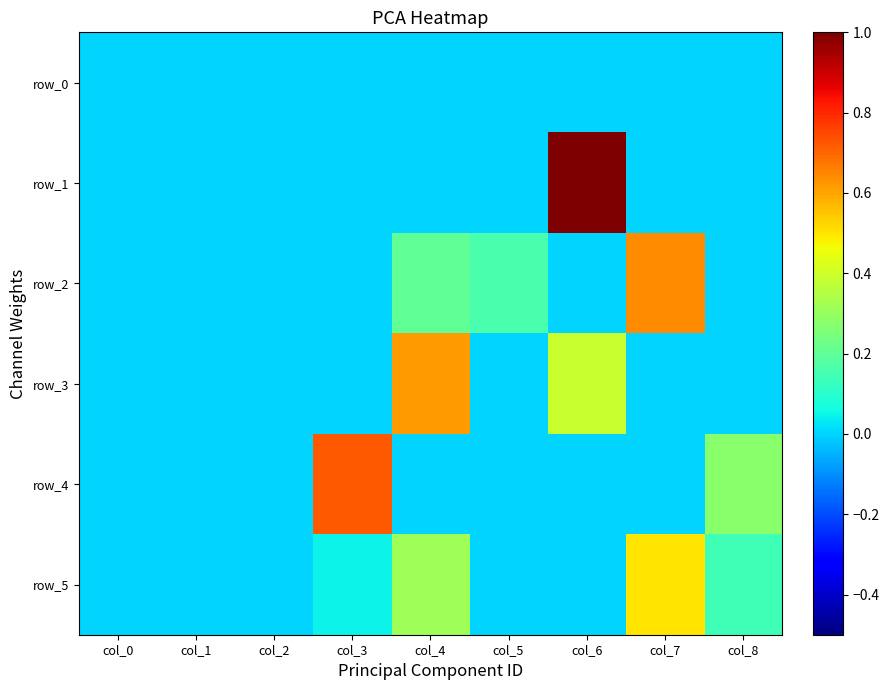

List the labels in order of row_1 value, largest first.

col_6, col_7, col_4, col_1, col_2, col_3, col_8, col_5, col_0